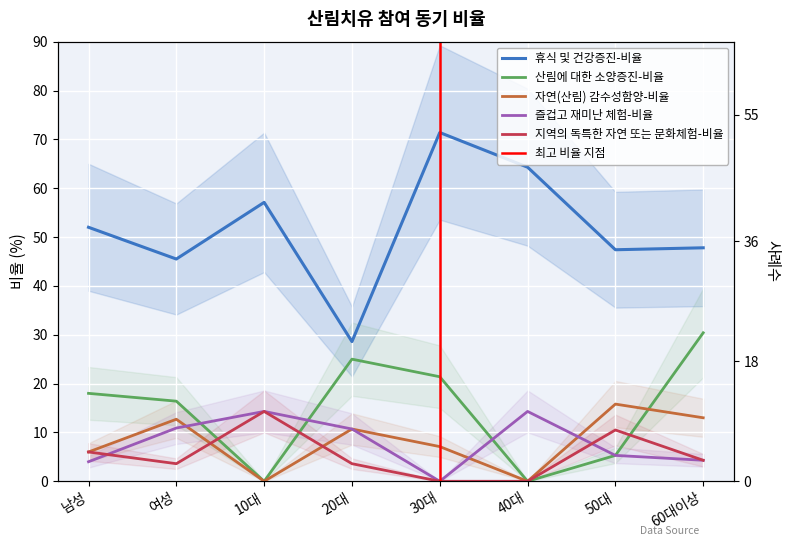

How many times do 자연(산림) 감수성함양-비율 and 즐겁고 재미난 체험-비율 cross each other?

3